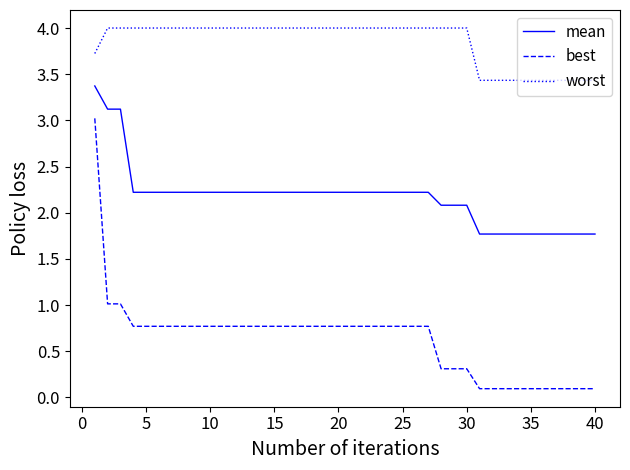

What is the maximum value shown in the chart?

4.0